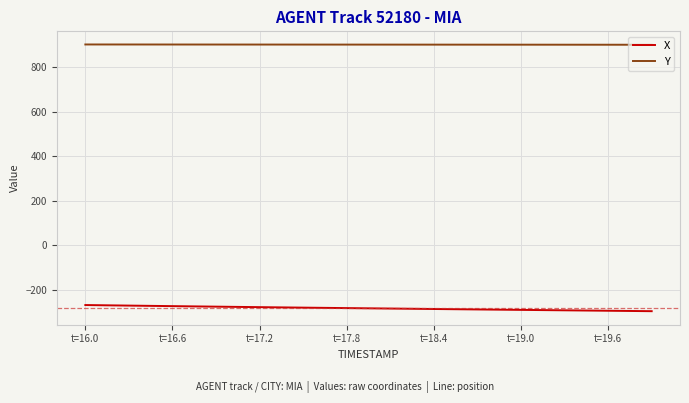

List the series in order of their peak value, lowest first.

X, Y